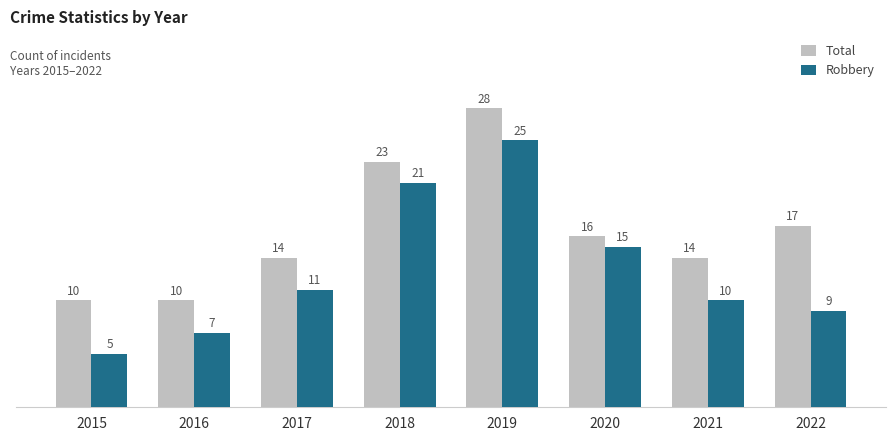

What is the difference between the Robbery values at 2018 and 2019?

4